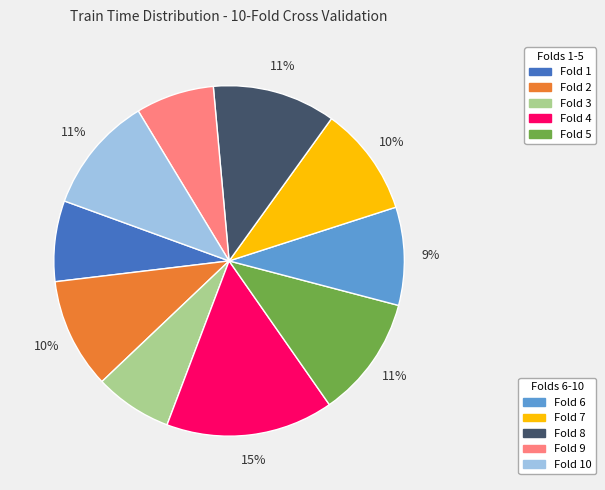

To the nearest percent, what is the average slice percentage?

10%